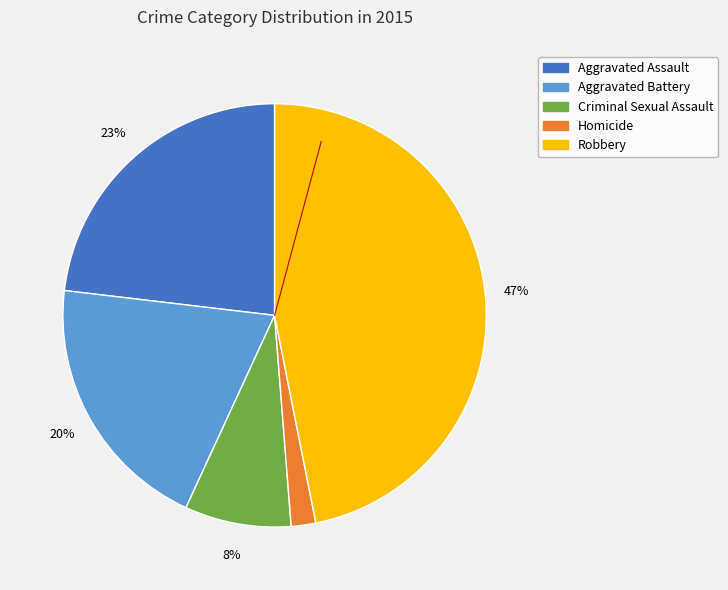

True or false: Homicide accounts for 16% of the total.

False